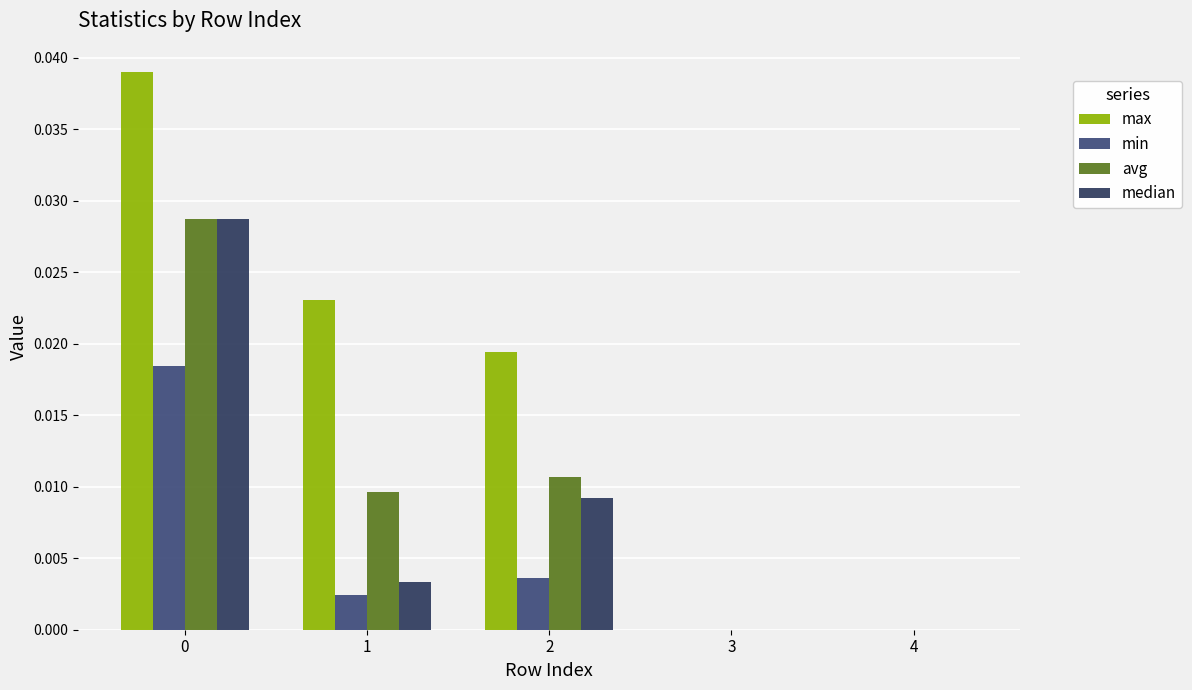

List the labels in order of avg value, largest first.

0, 2, 1, 3, 4